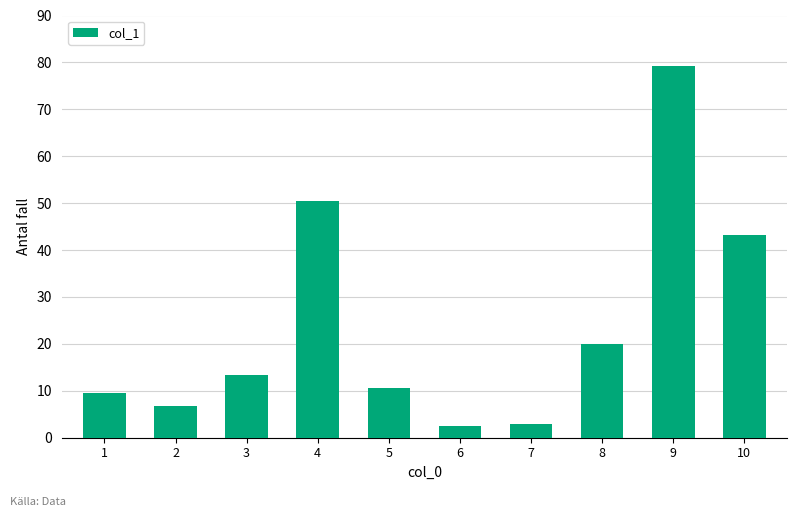

What is the value of the 1st bar from the left?

9.5